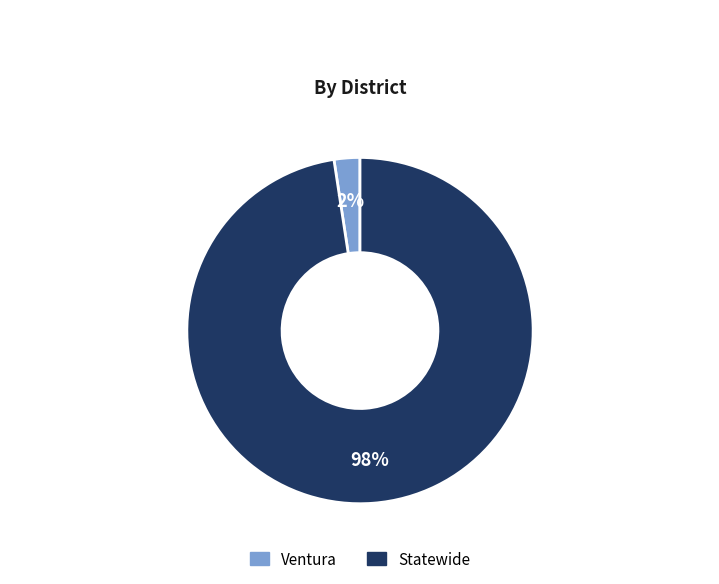

Does Ventura represent more than half of the total?

No